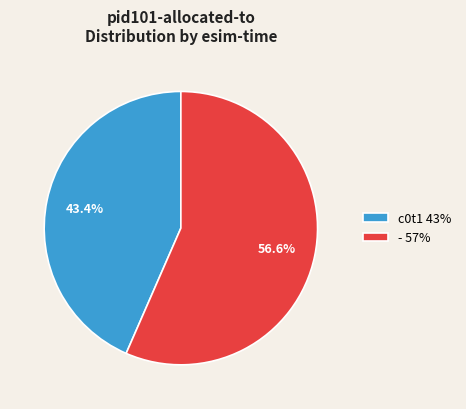

To the nearest percent, what is the combined percentage of - and c0t1?

100%